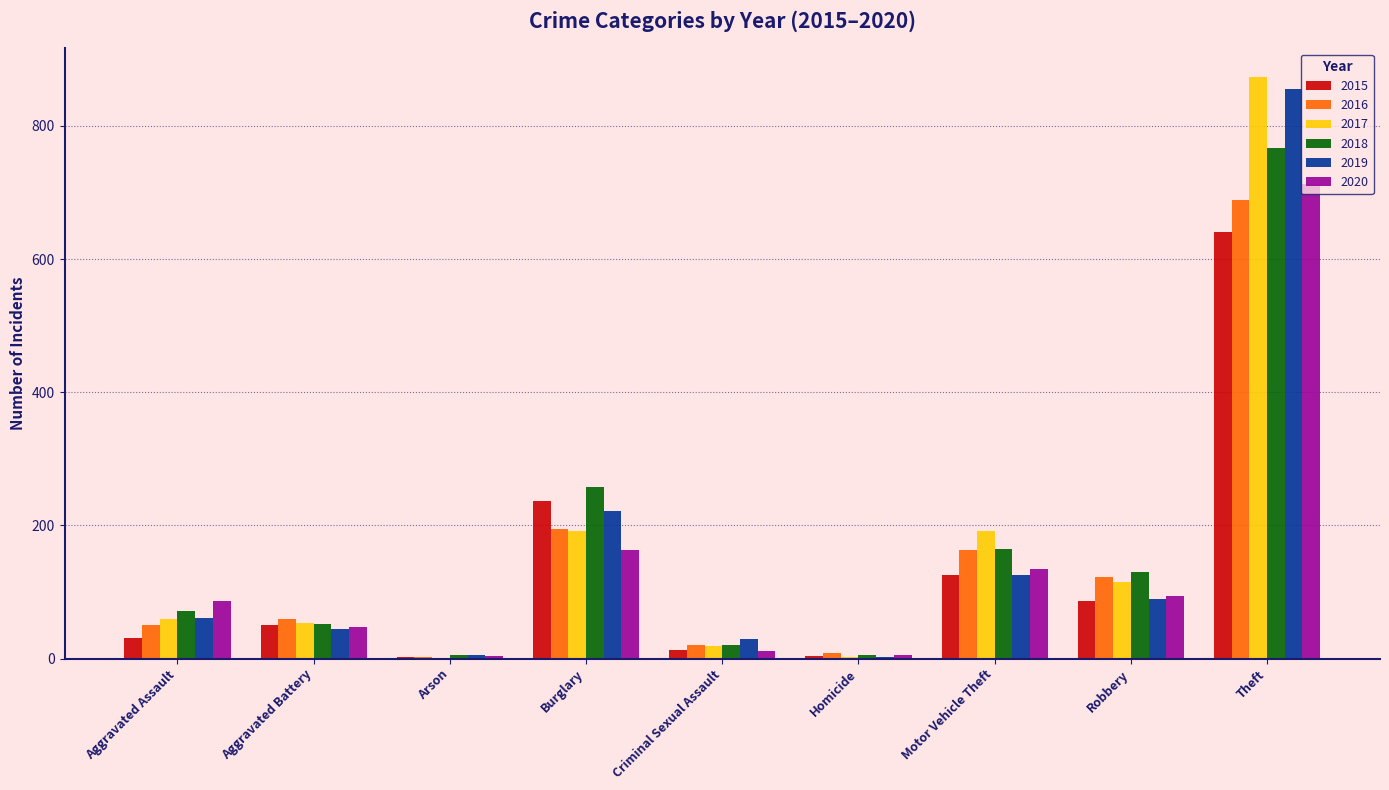

Does the chart contain stacked bars?

No